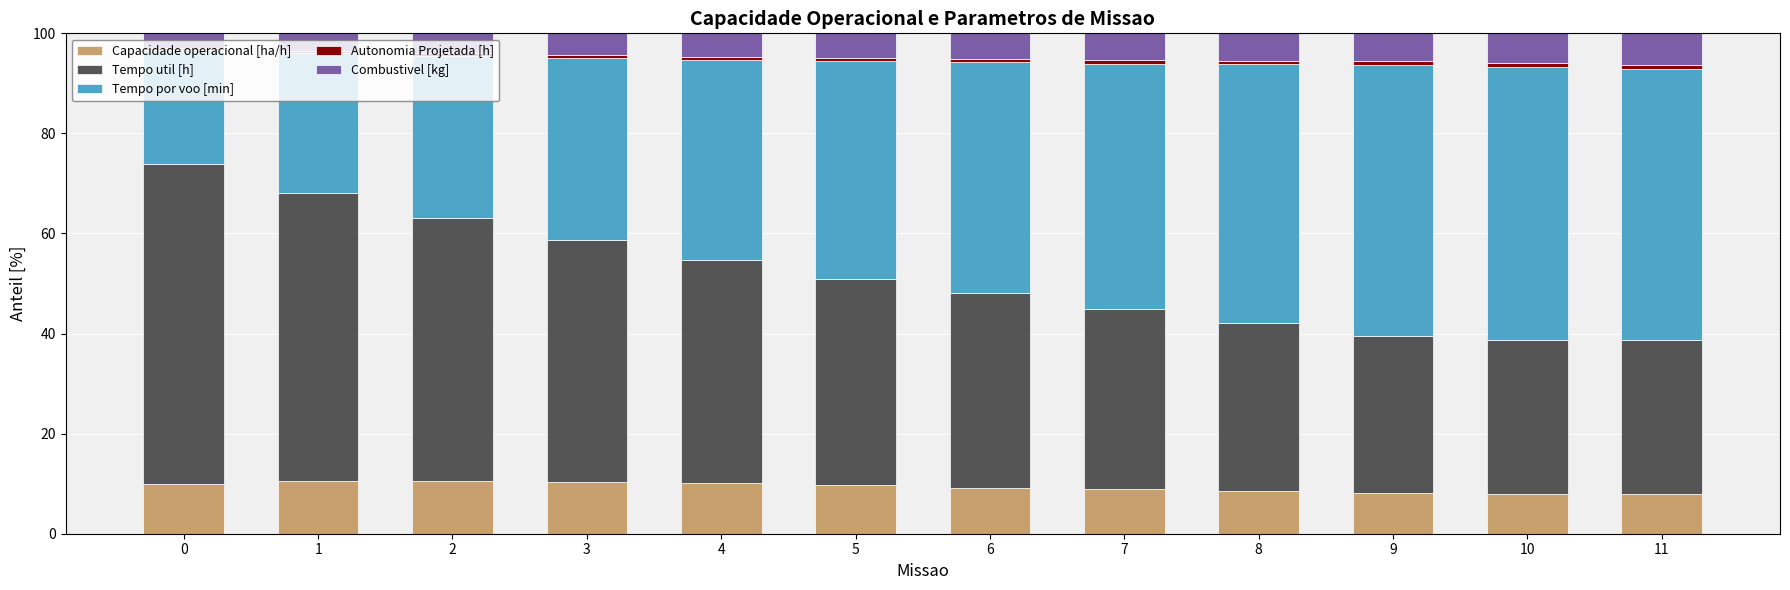

The value of Capacidade operacional [ha/h] at 3 is 10.4. True or false?

True